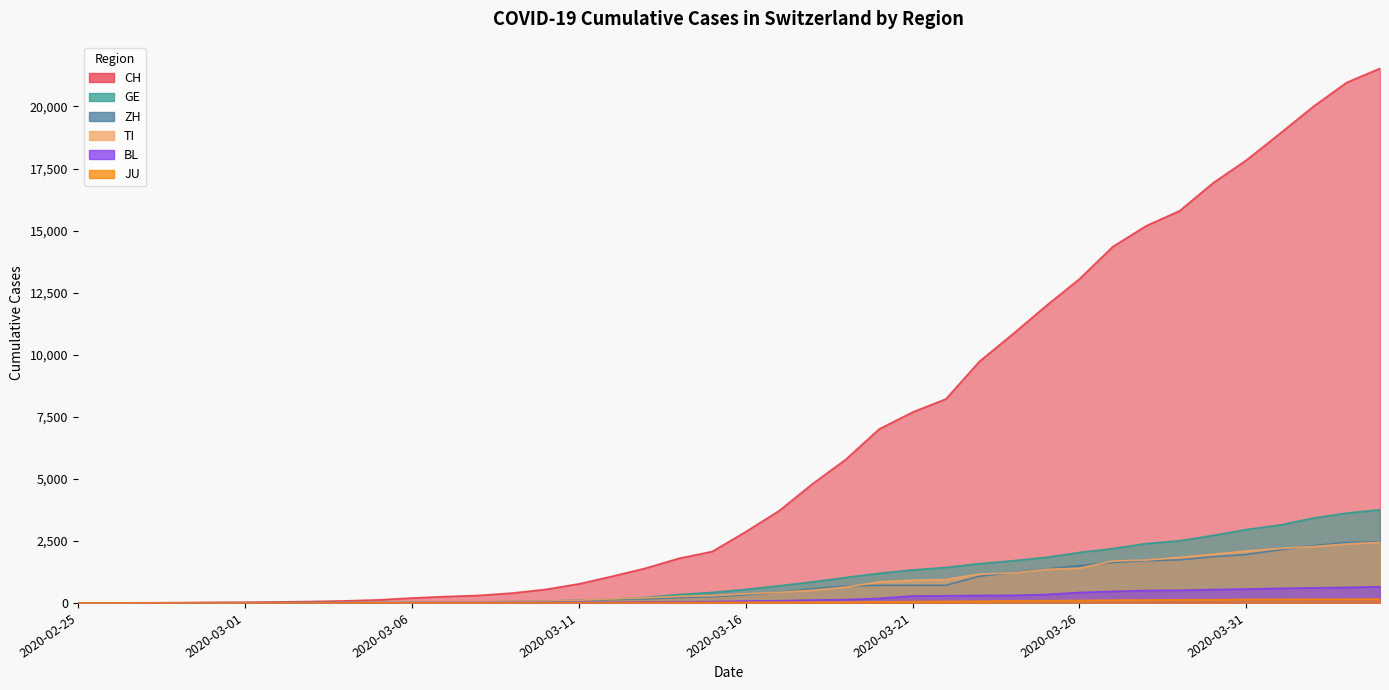

What position from the right is 2020-03-17?

19